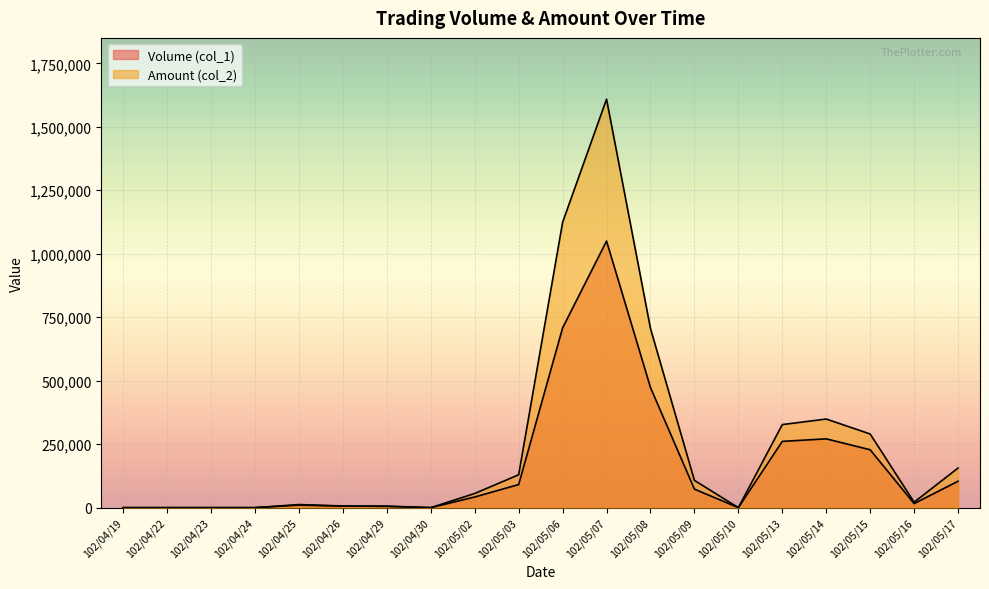

What is the label of the 8th point from the left?

102/04/30